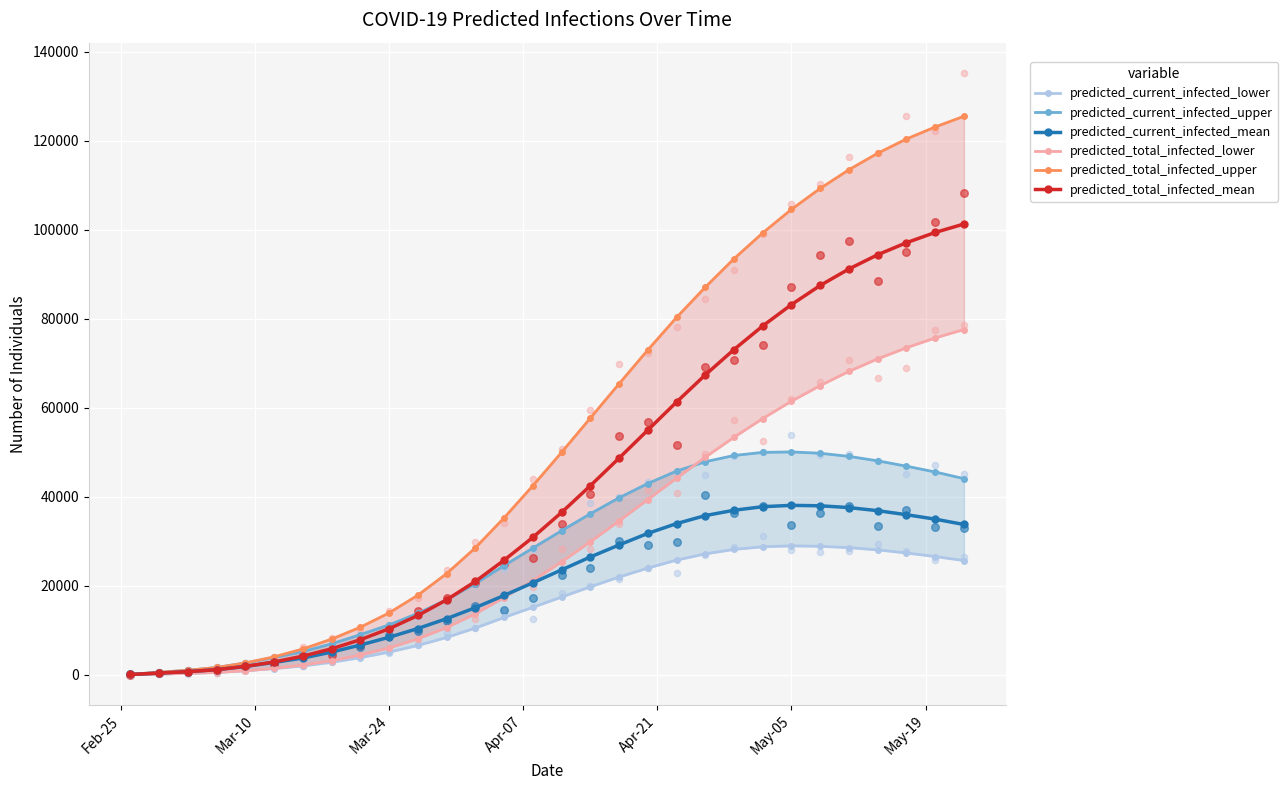

Which series has the largest Y range (max minus min)?

predicted_total_infected_upper